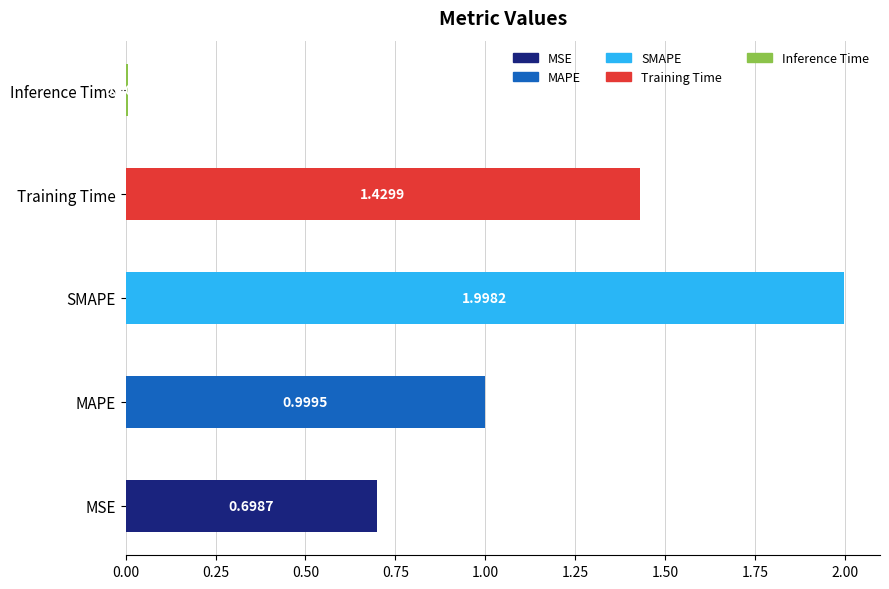

What is the sum of the values at Inference Time and SMAPE?

2.0